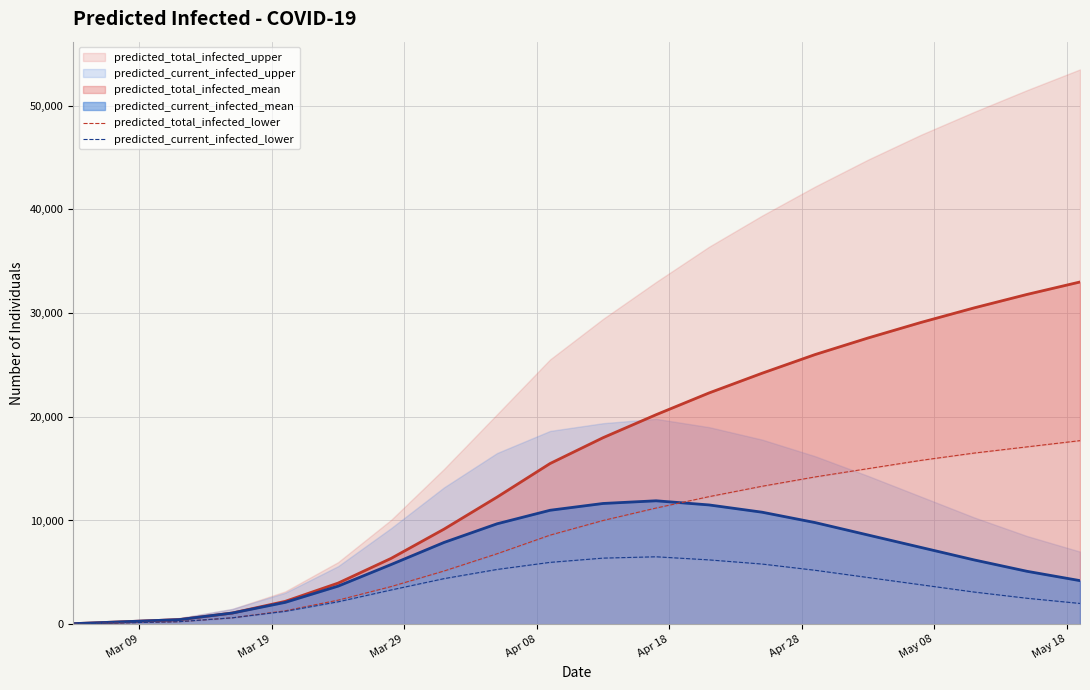

What is the maximum value for predicted_current_infected_mean?

11900